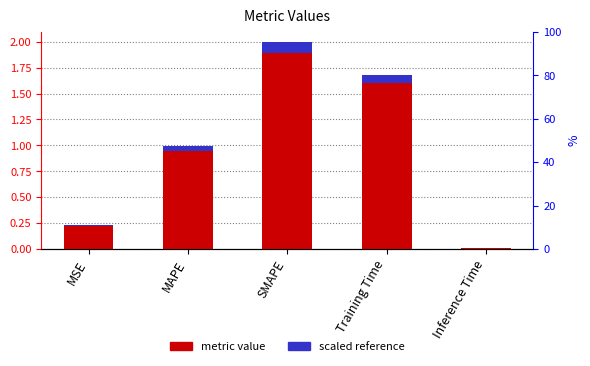

Between MSE and Inference Time, which is larger?

MSE